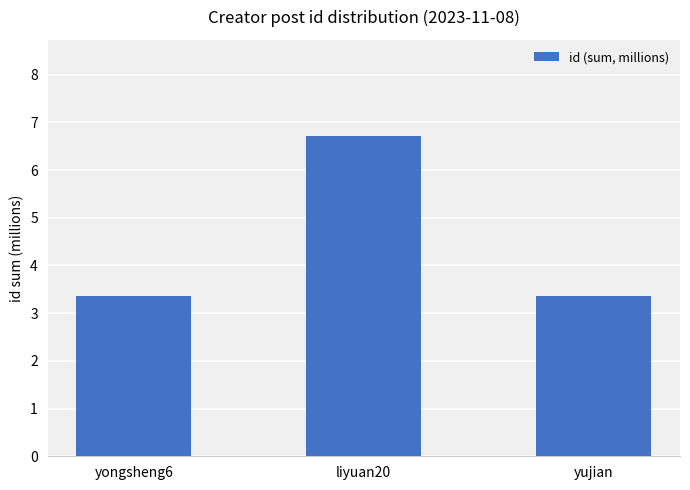

What is the change in value from yongsheng6 to liyuan20?

+3.4